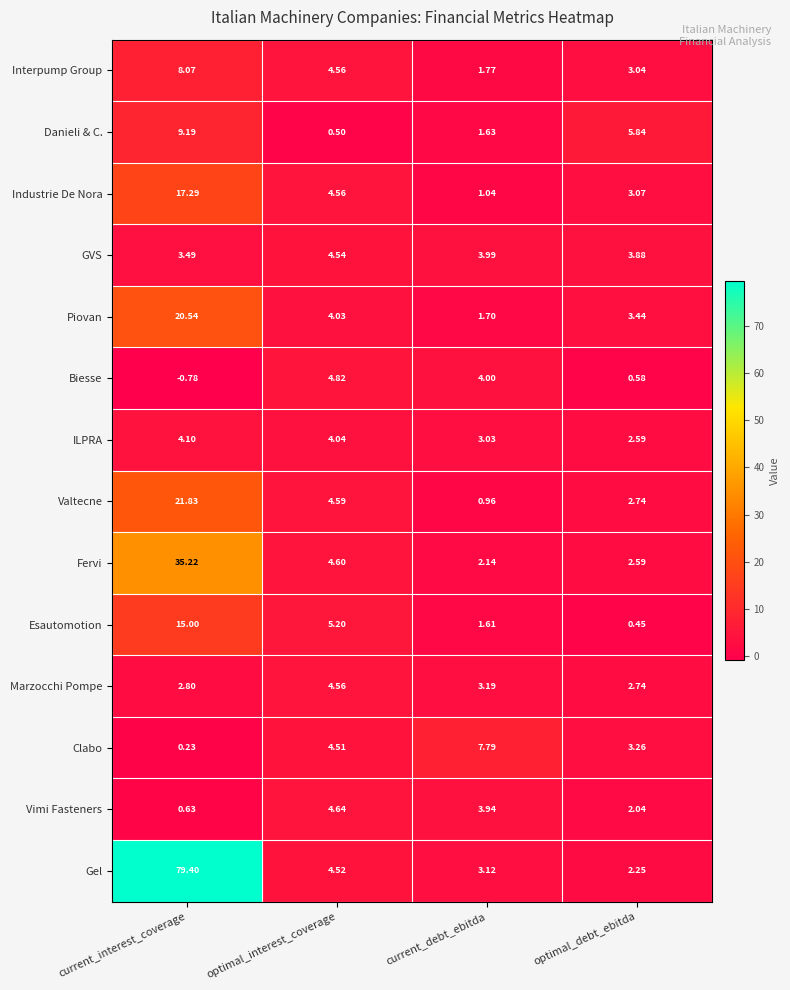

At how many categories does at least one series exceed 38?

1